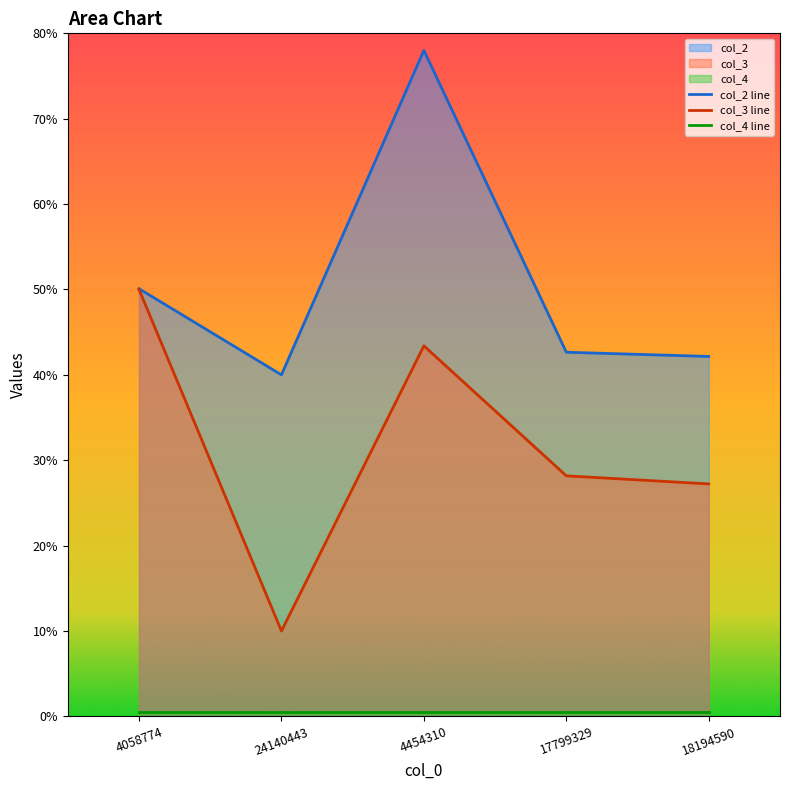

List the labels in order of col_4 line value, smallest first.

4058774, 24140443, 4454310, 17799329, 18194590